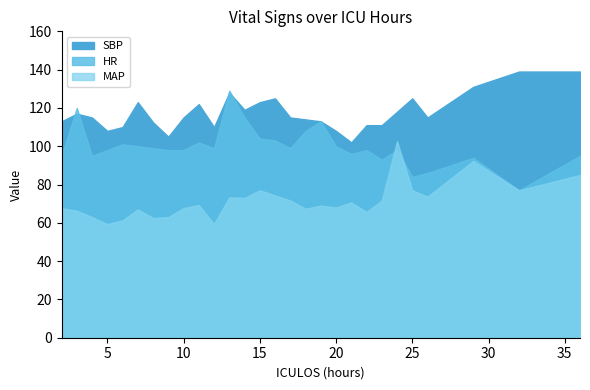

Where is SBP nearest to the value 120?

14